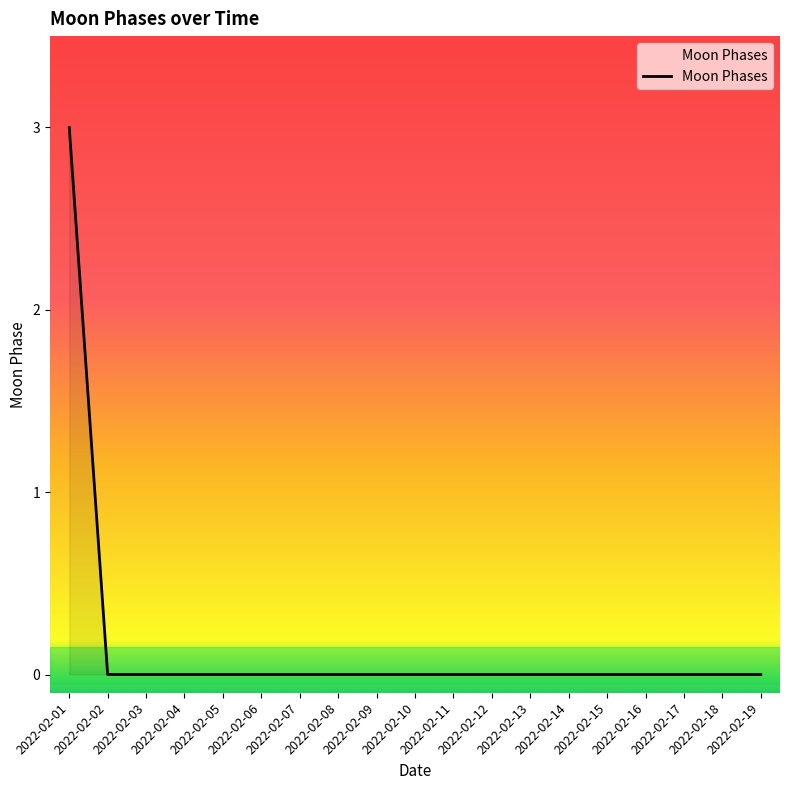

How many values are between 0 and 1?

18